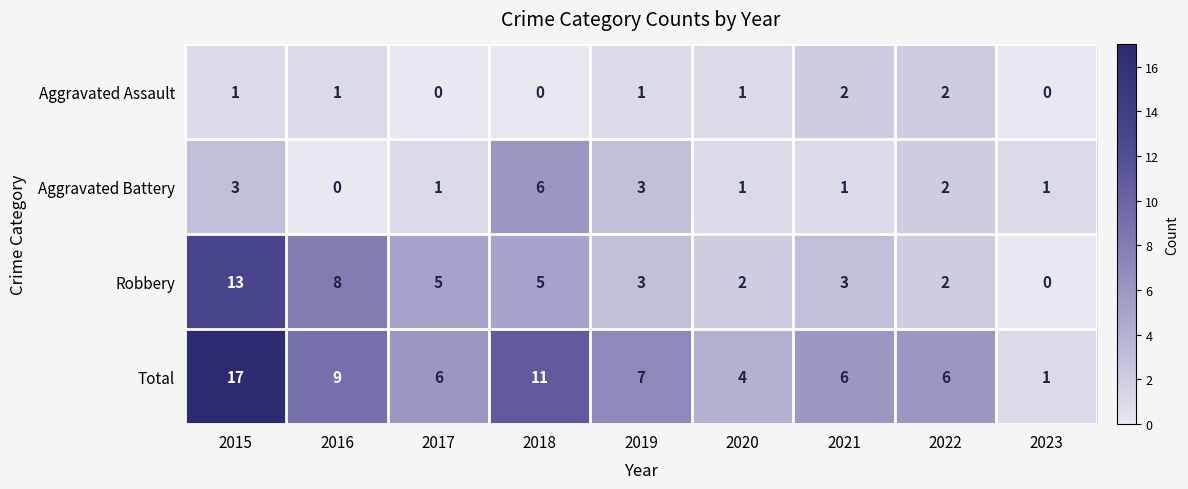

How many distinct data groups are displayed?

4